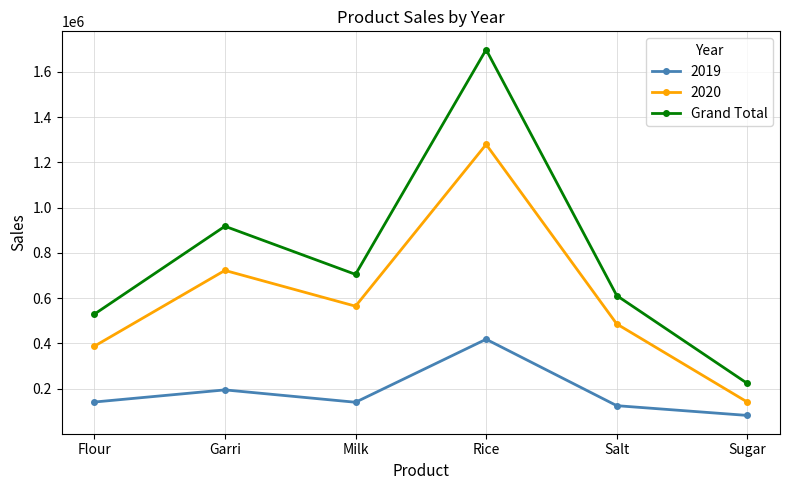

What is the label of the 6th point from the left?

Sugar